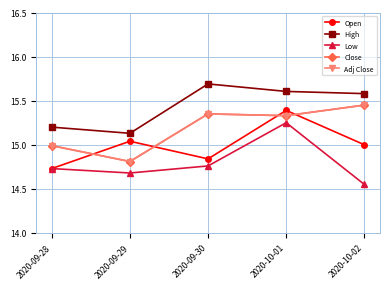

Is it true that Low equals 14.8 at 2020-09-30?

True